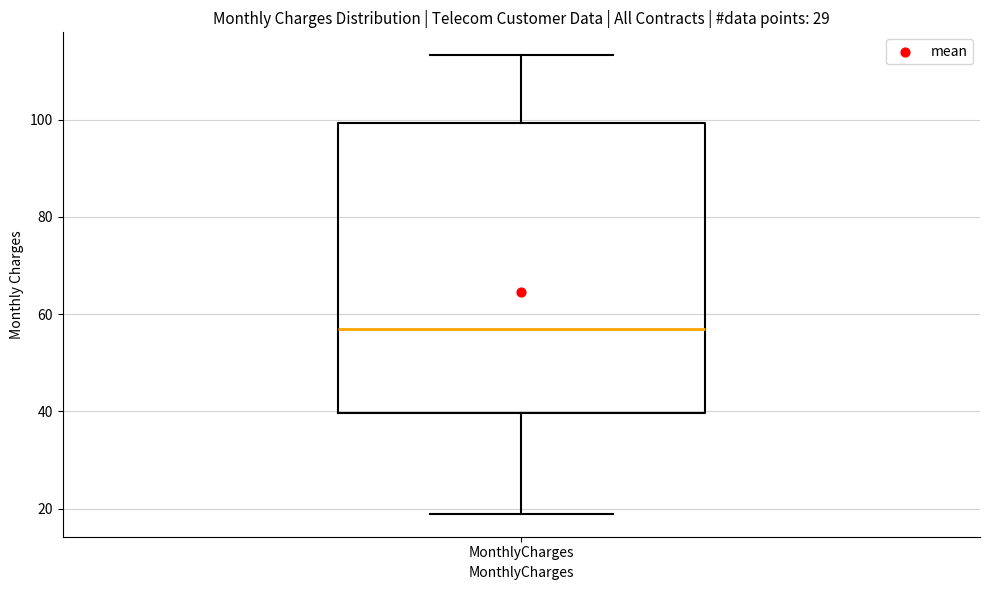

Read this box plot against the y-axis: the position of the median line, the range covered by the box, and the ends of both whiskers. The values are not printed on the chart, so give them approximately, as read against the axis.

median 56, box 40 to 100, whiskers 18 to 114